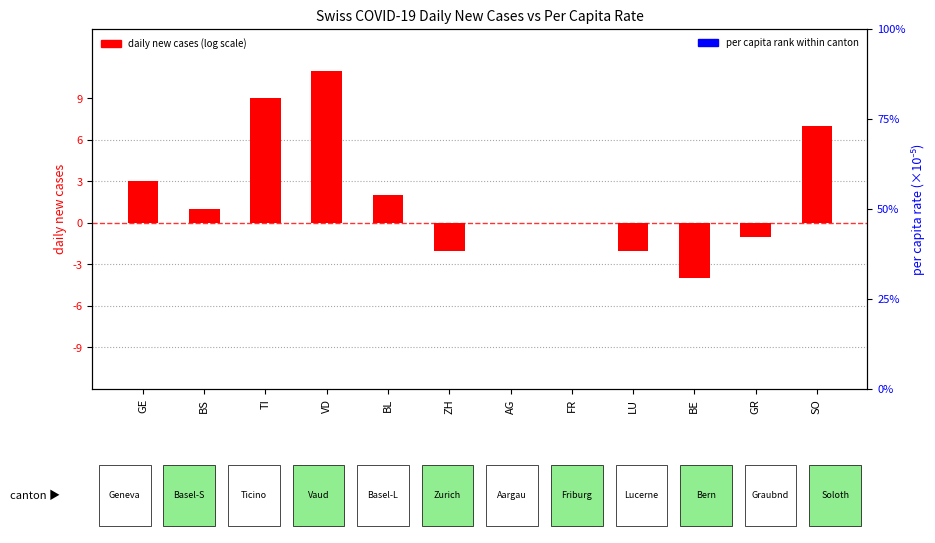

Is the value of per capita rate at BL greater than the value of daily new cases (GE) at VD?

Yes